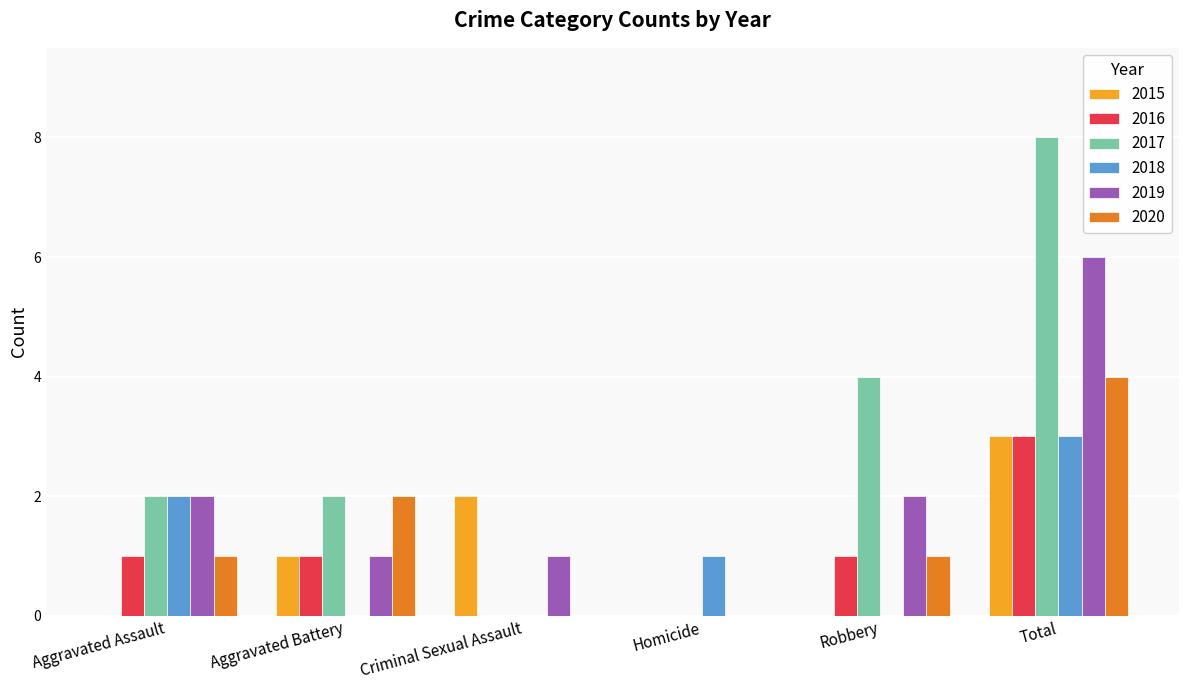

What are all the series names shown in the legend?

2015, 2016, 2017, 2018, 2019, 2020